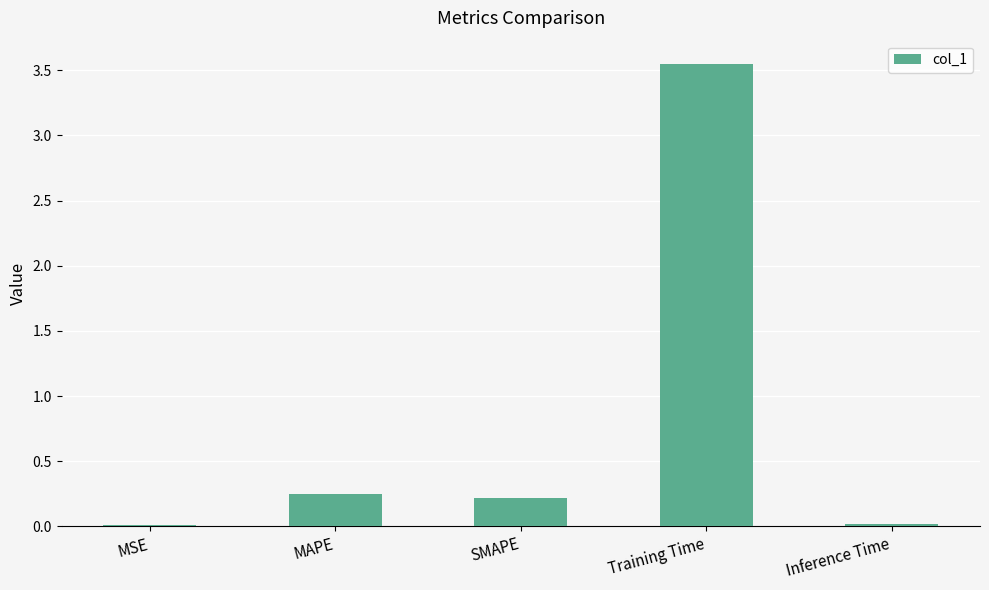

Which category has the highest value across all series?

Training Time